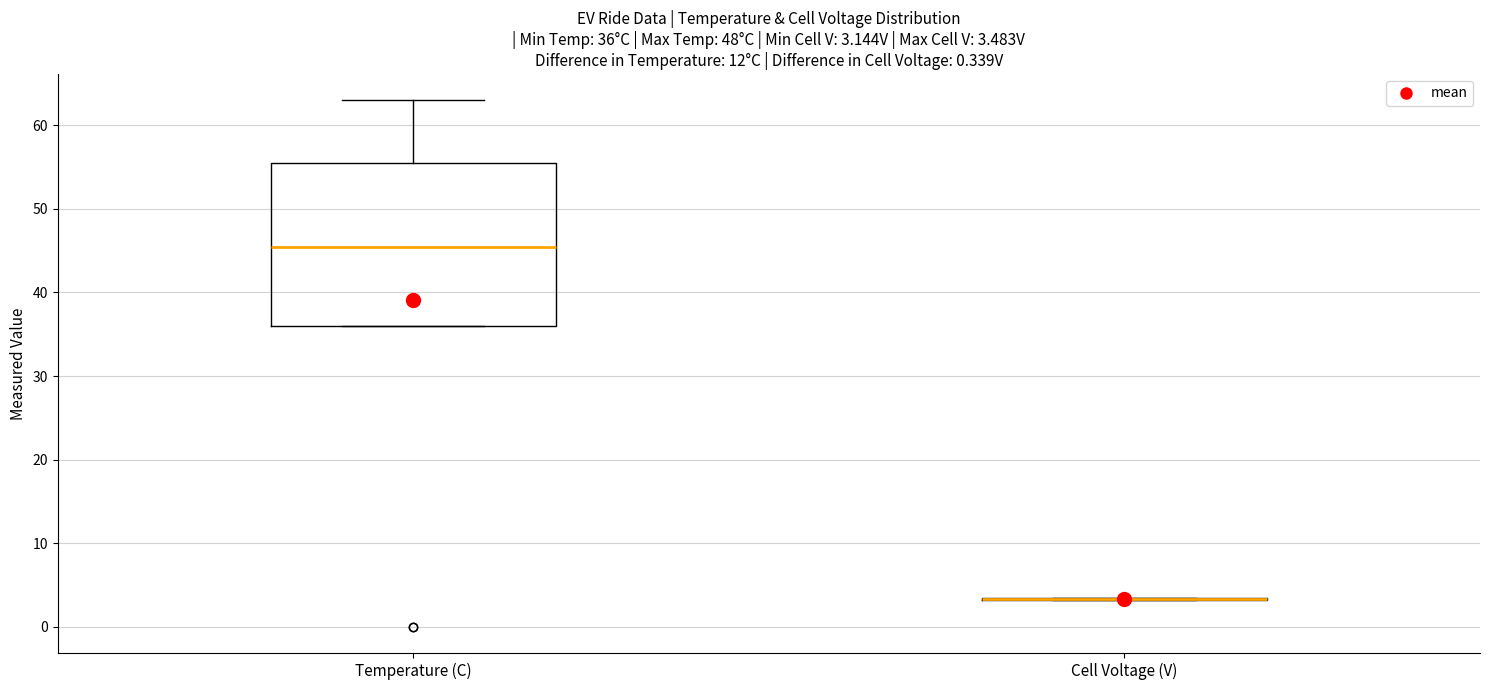

Which box is the tallest, from its lower edge to its upper edge?

Temperature (C)